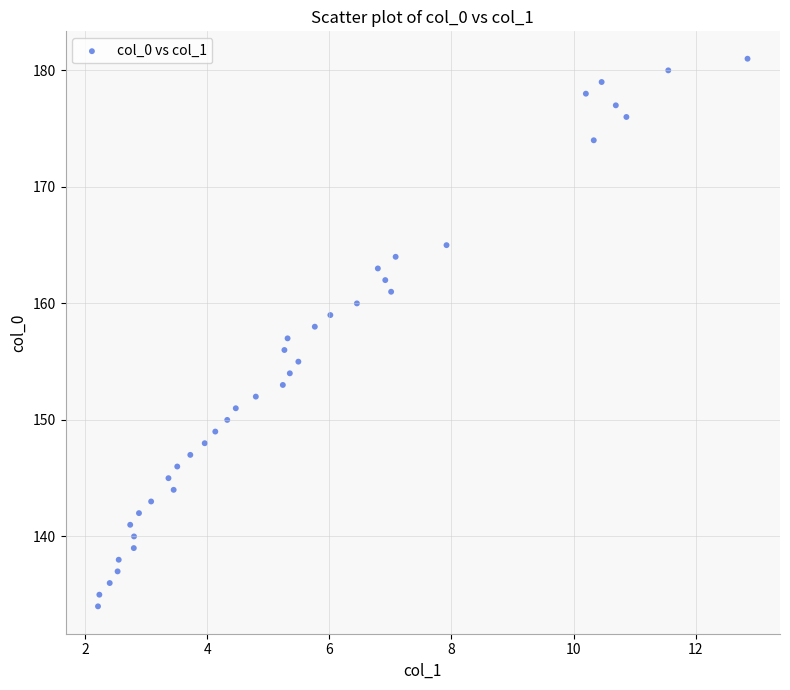

What is the range of Y values (max minus min)?

47